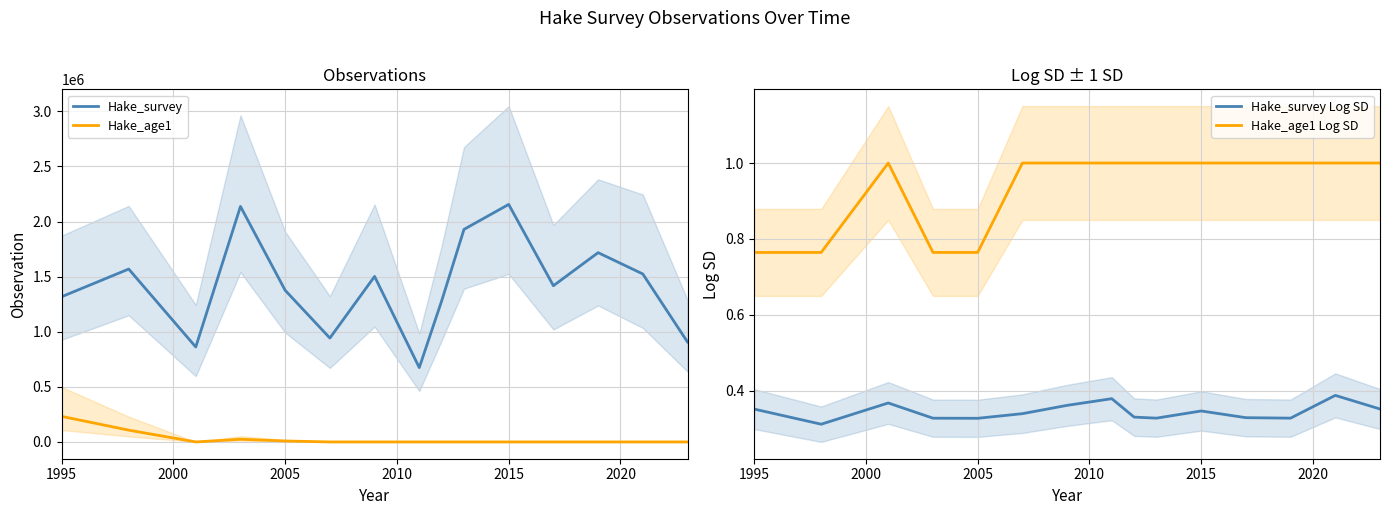

What is the average value of the Hake_age1 series?

24791.3